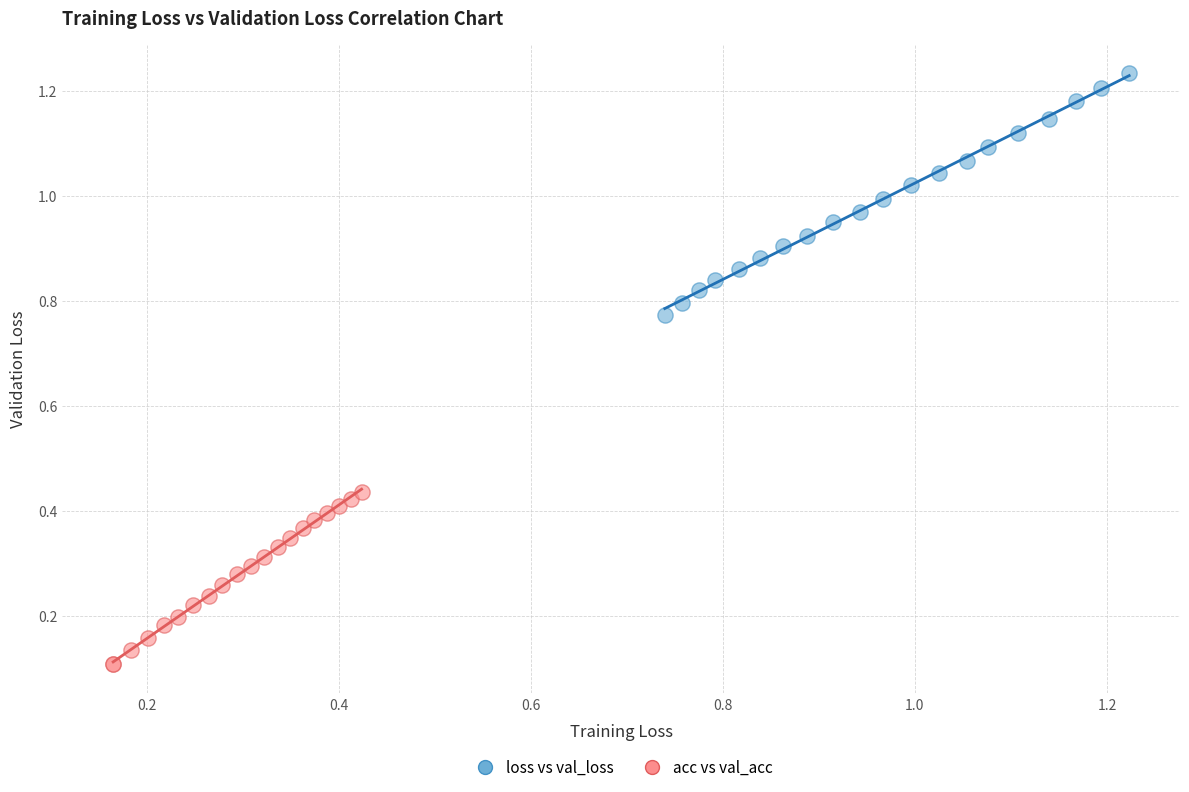

What are all the series names shown in the legend?

loss vs val_loss, acc vs val_acc